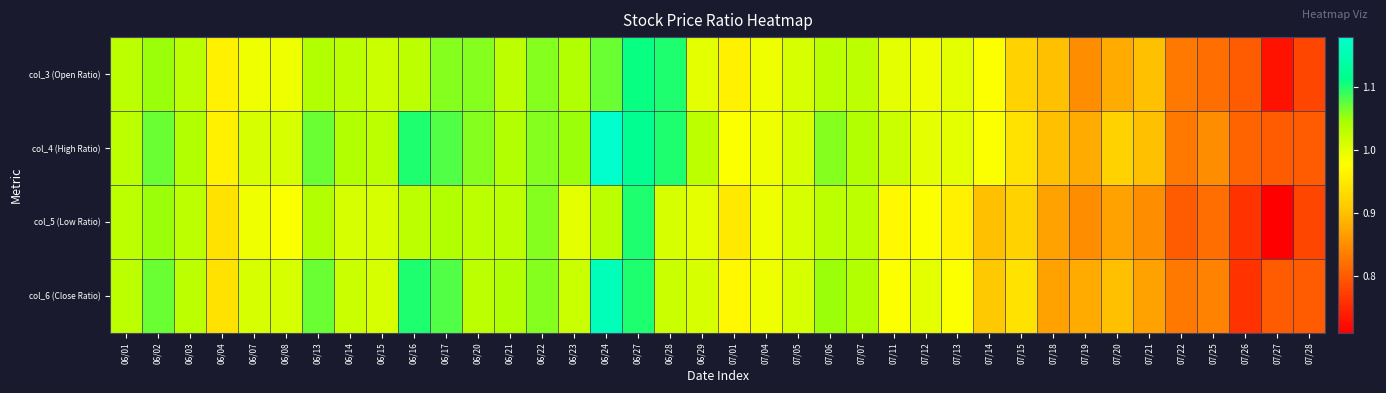

What is the spread (max minus min) of values at 06/28?

0.1